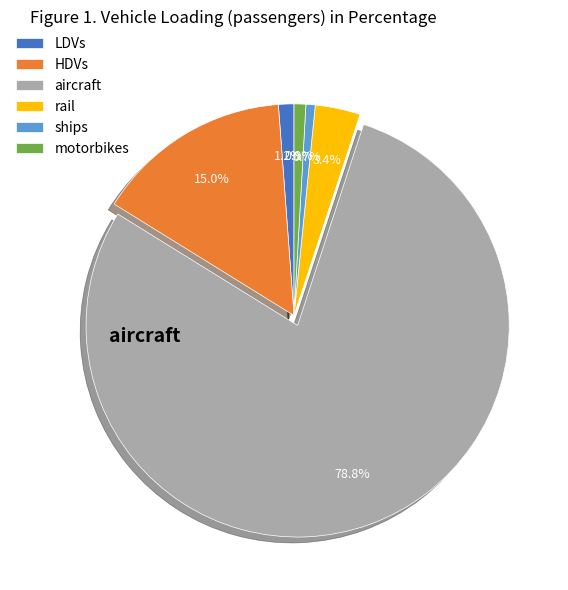

To the nearest percent, what is the average slice percentage?

17%